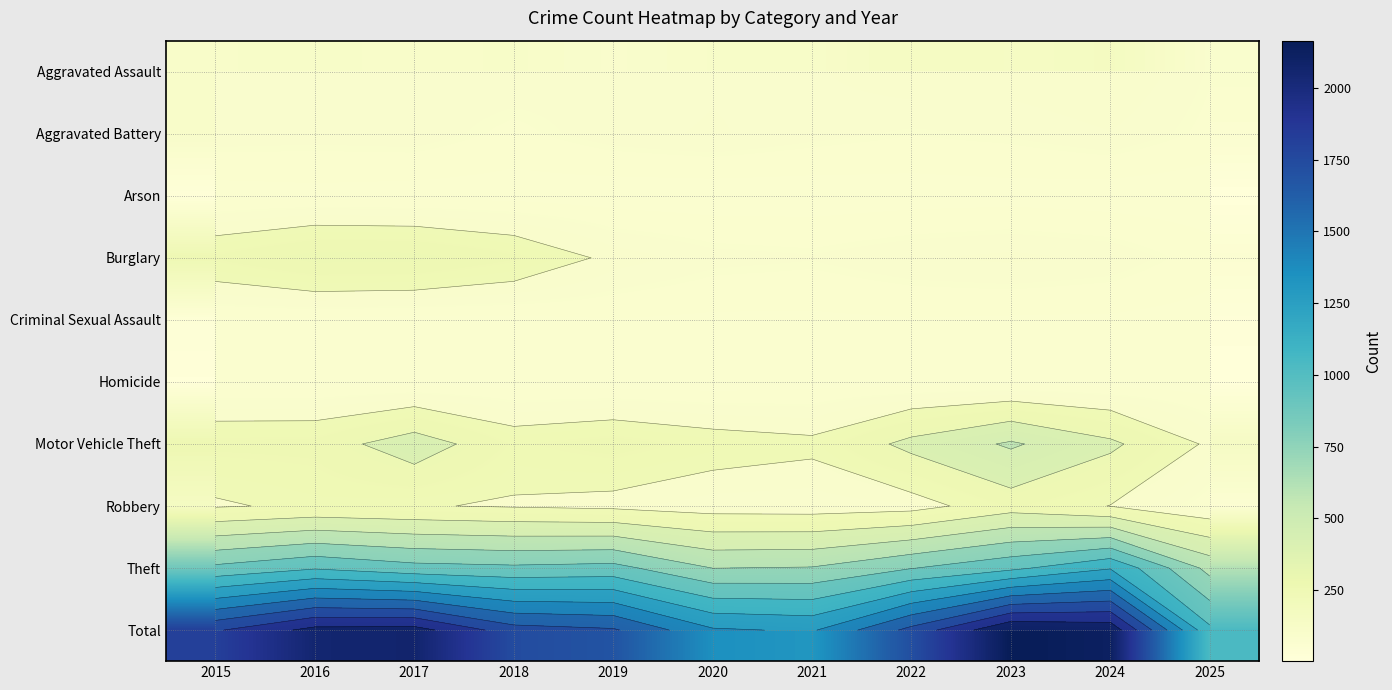

How many data points in Motor Vehicle Theft are above 265?

5